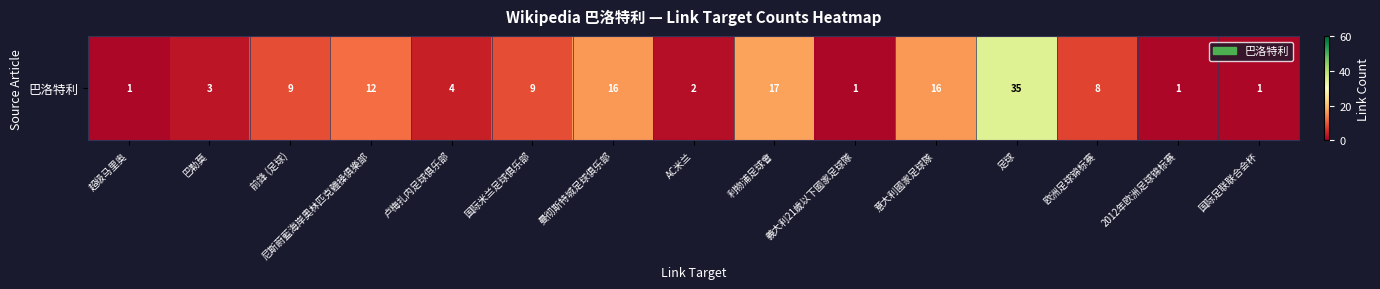

Which has a higher value, 曼彻斯特城足球俱乐部 or 欧洲足球锦标赛?

曼彻斯特城足球俱乐部